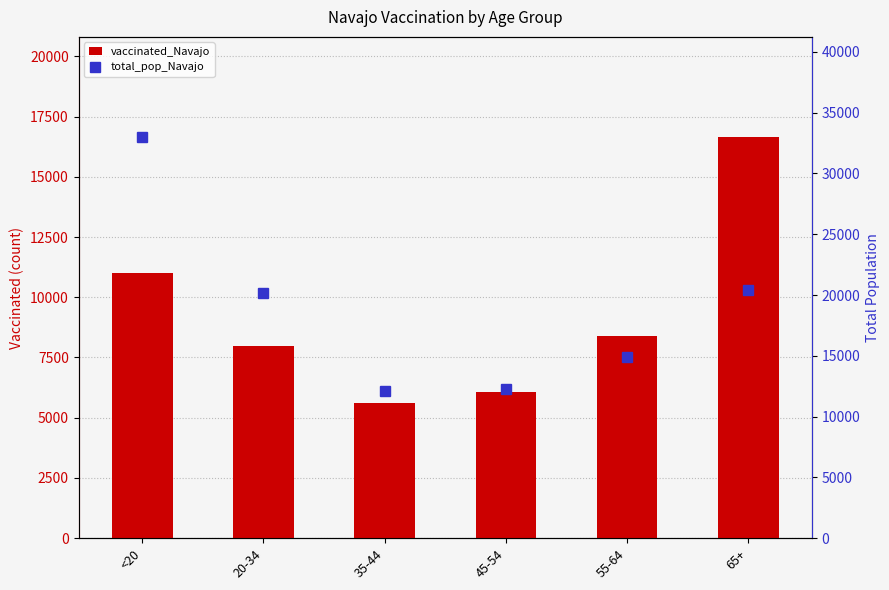

Reading left to right, what are all the values shown in this chart?

vaccinated_Navajo: <20=11009	20-34=7980	35-44=5616	45-54=6064	55-64=8391	65+=16644
total_pop_Navajo: <20=32982	20-34=20141	35-44=12107	45-54=12285	55-64=14869	65+=20441